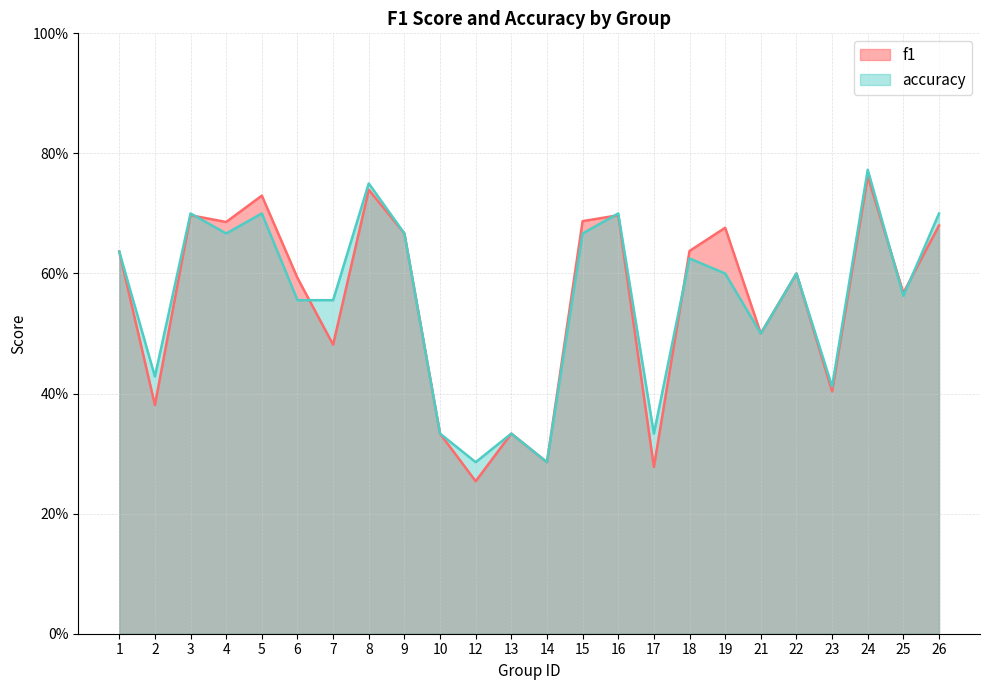

Read the f1 value at 17.

0.3